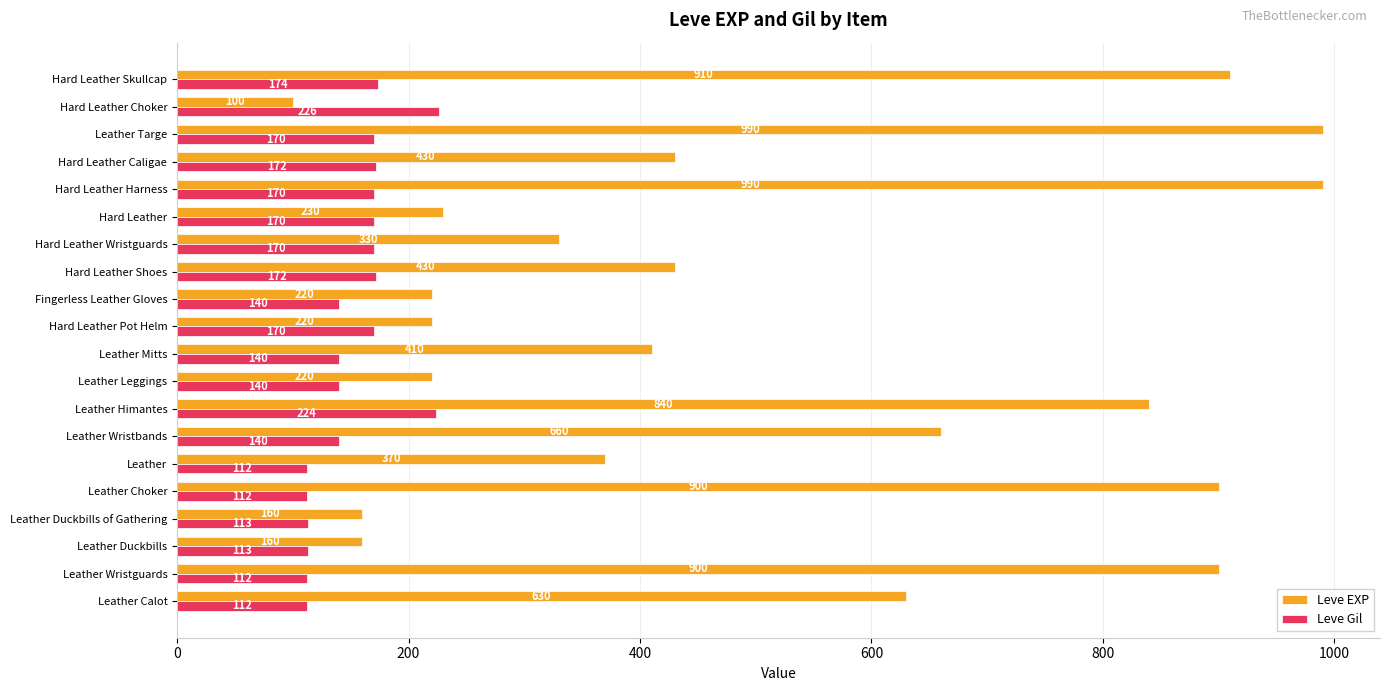

True or false: Leve Gil has a value of 113 at Leather Duckbills.

True